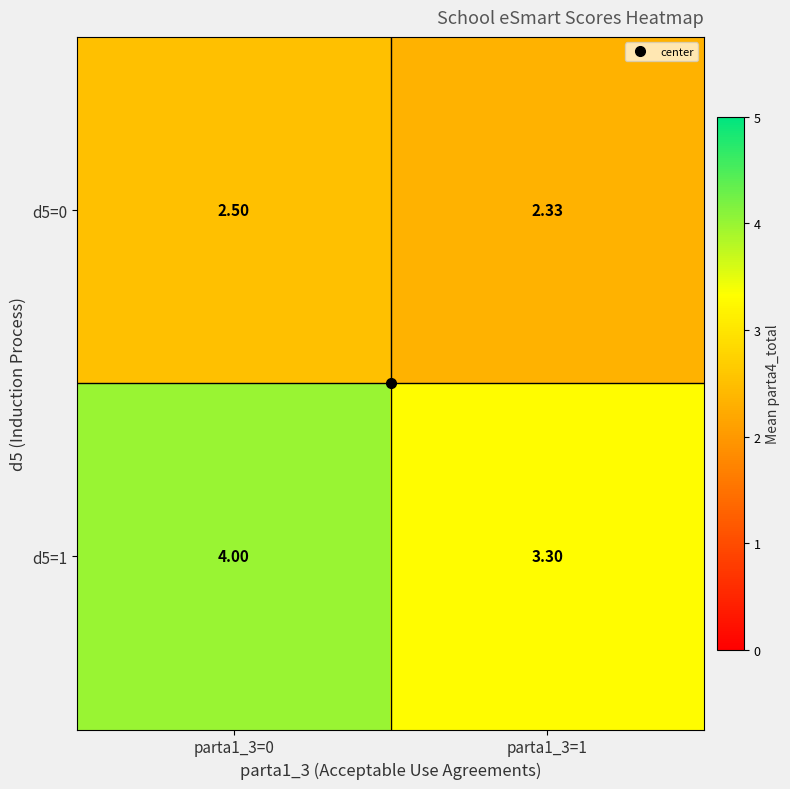

Which series has the largest total across all categories?

d5=1